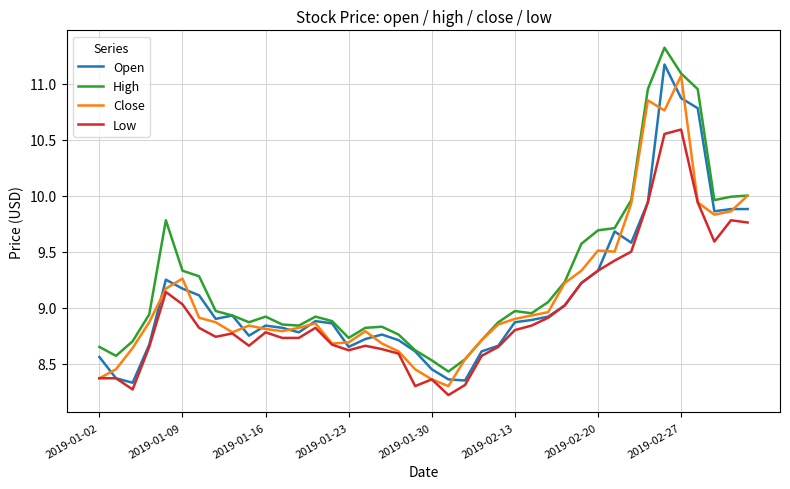

Does the chart have visible grid lines?

Yes